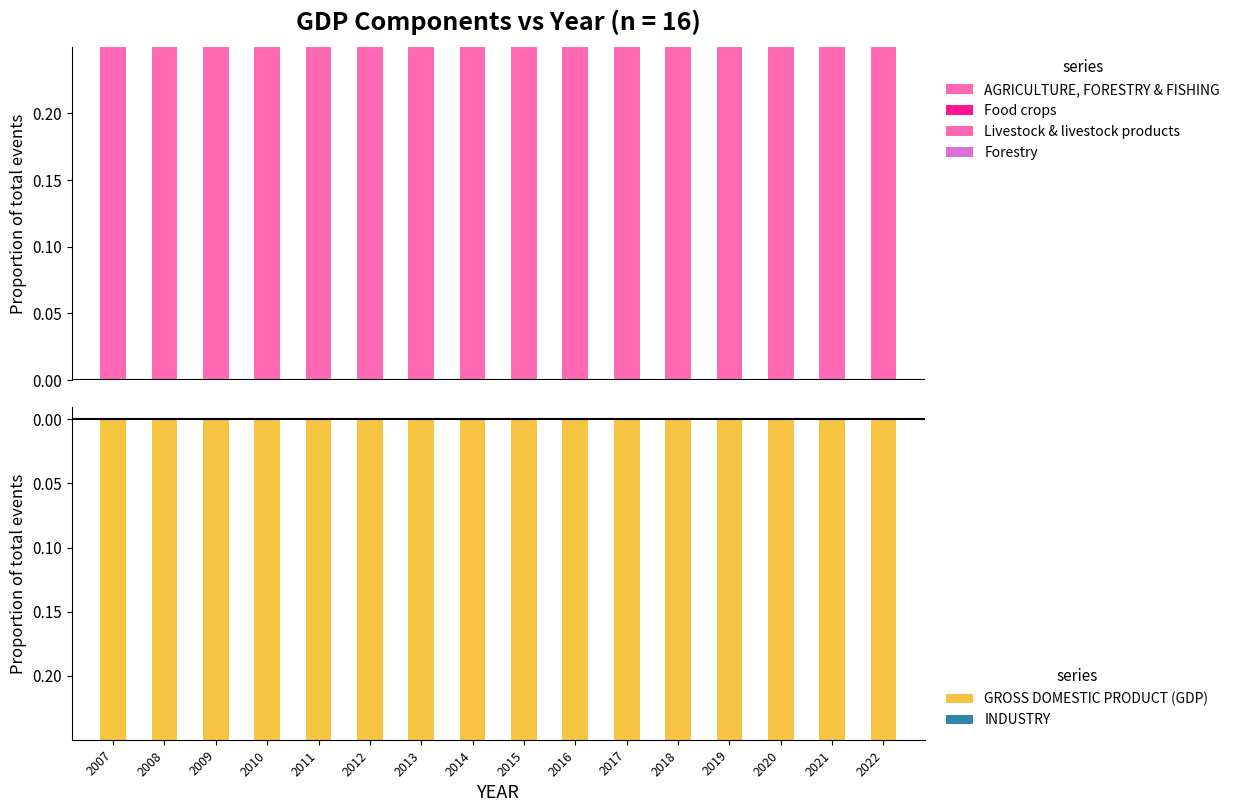

Which series has the largest range (max minus min)?

Food crops